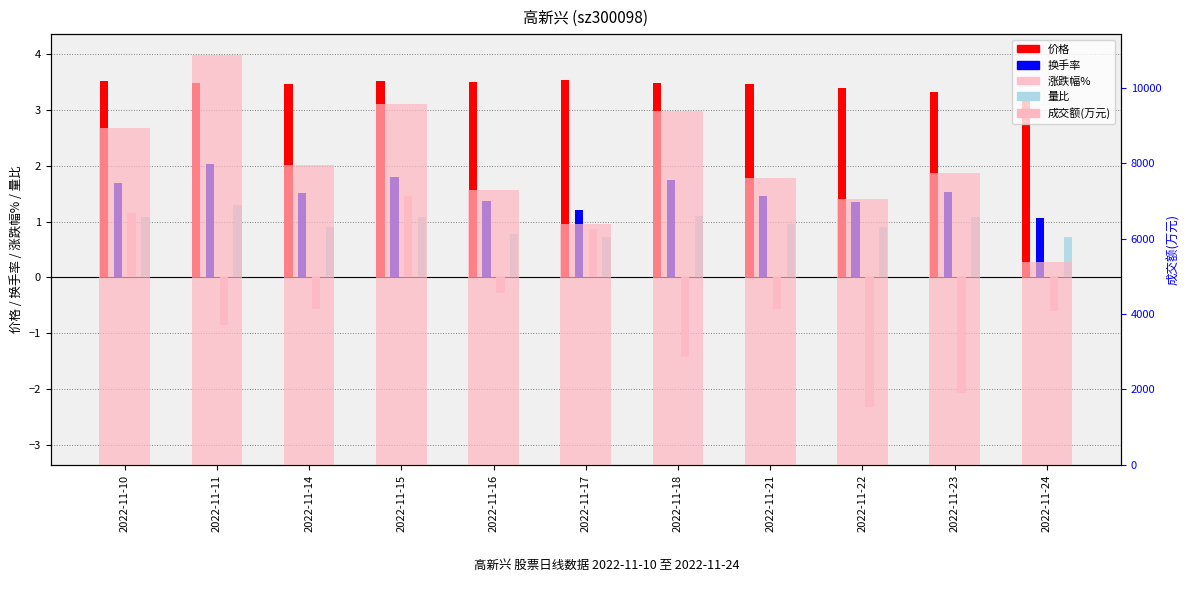

Where is 价格 nearest to the value 3?

2022-11-24